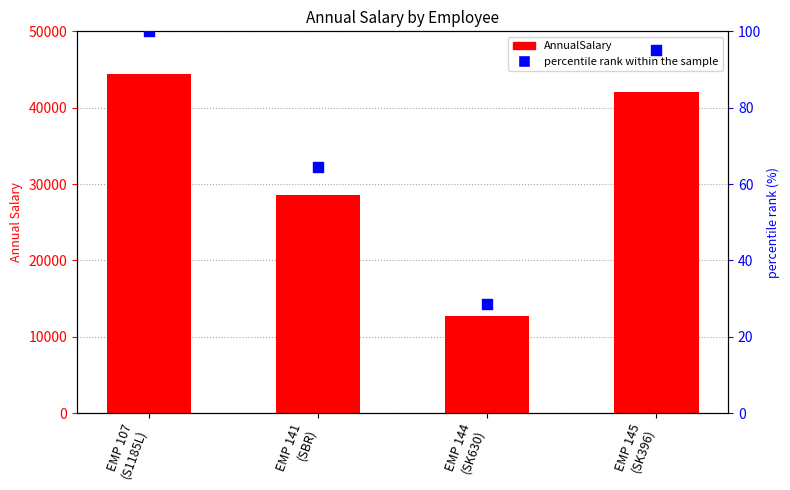

At which category is the sum across all series the highest?

EMP 107
(S1185L)